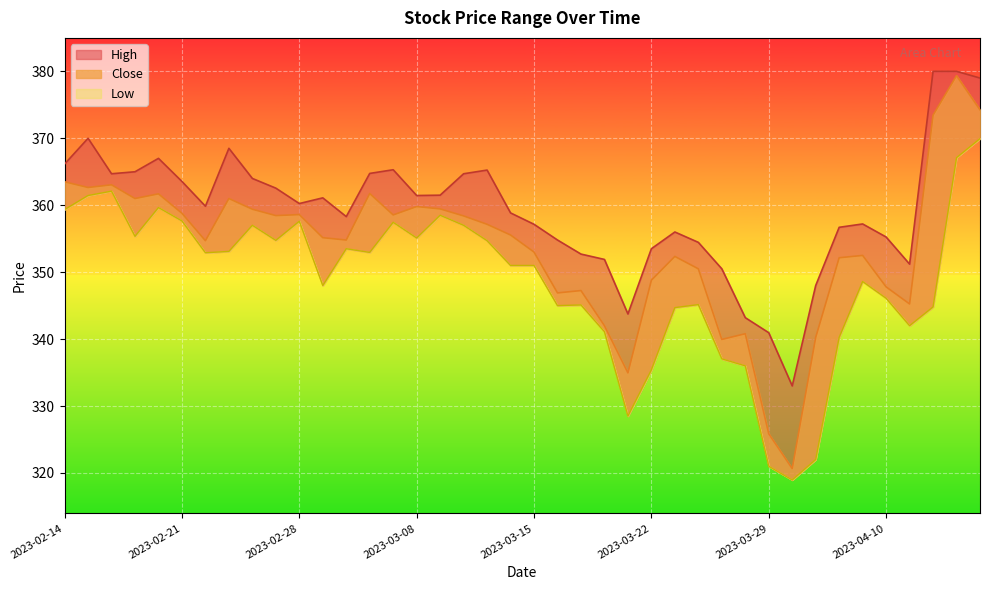

What is the highest value of the High series?

380.0